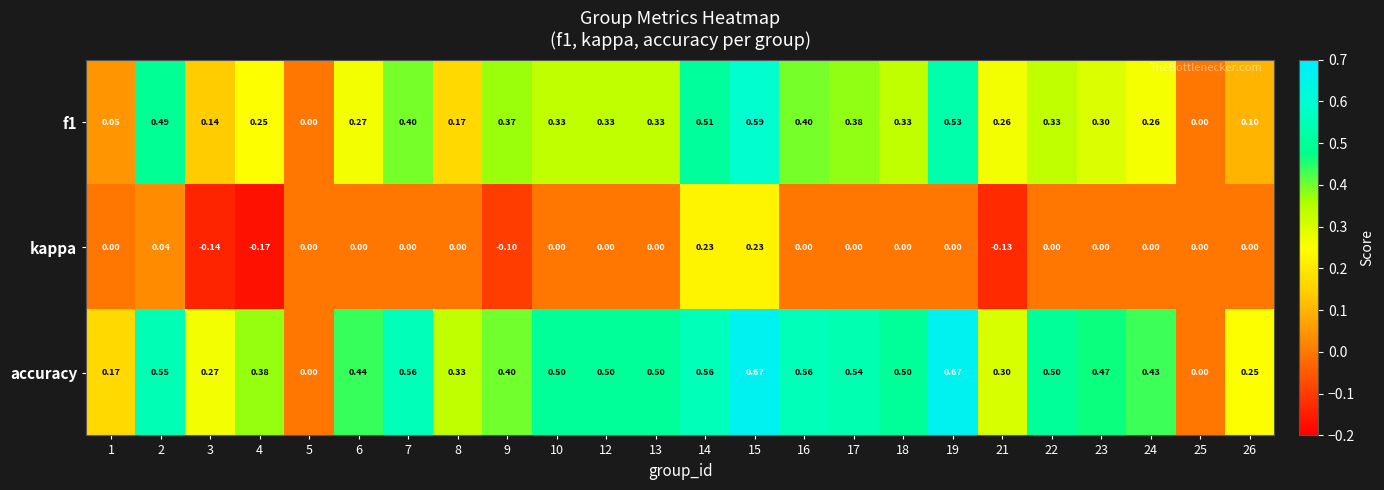

Which series has the widest spread of values?

accuracy